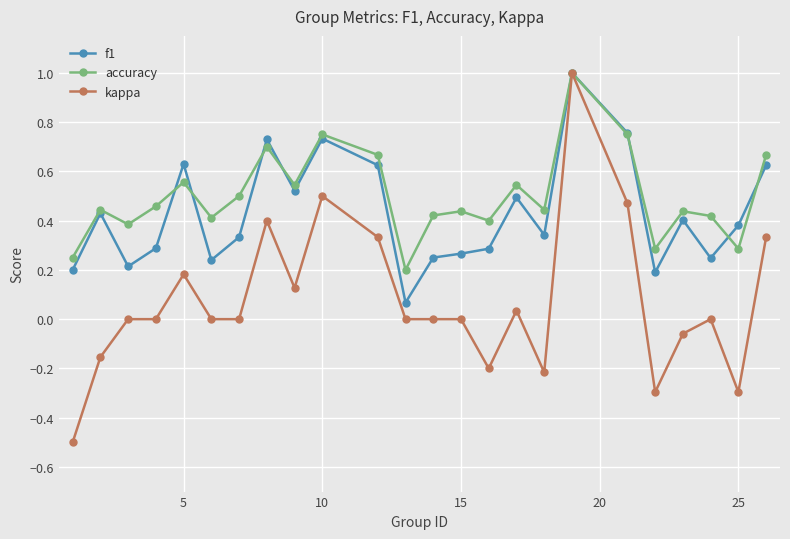

What are all the series names shown in the legend?

f1, accuracy, kappa